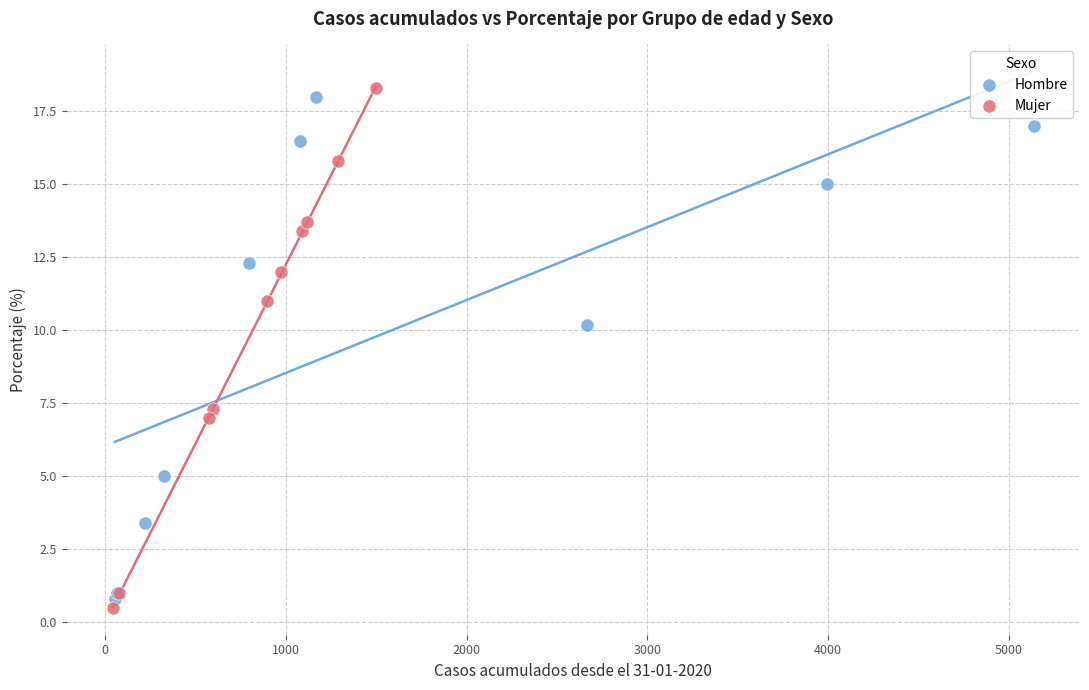

What are all the series names shown in the legend?

Hombre, Mujer